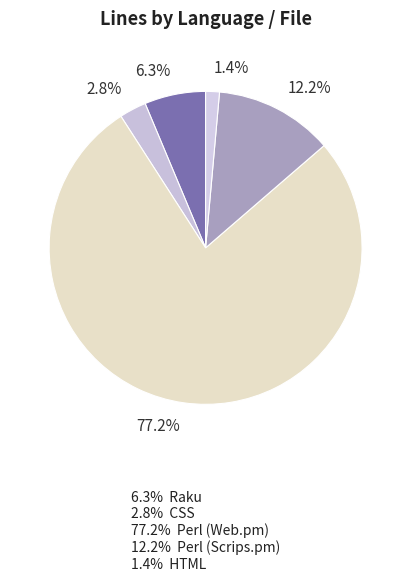

Count the number of slices in the pie.

5